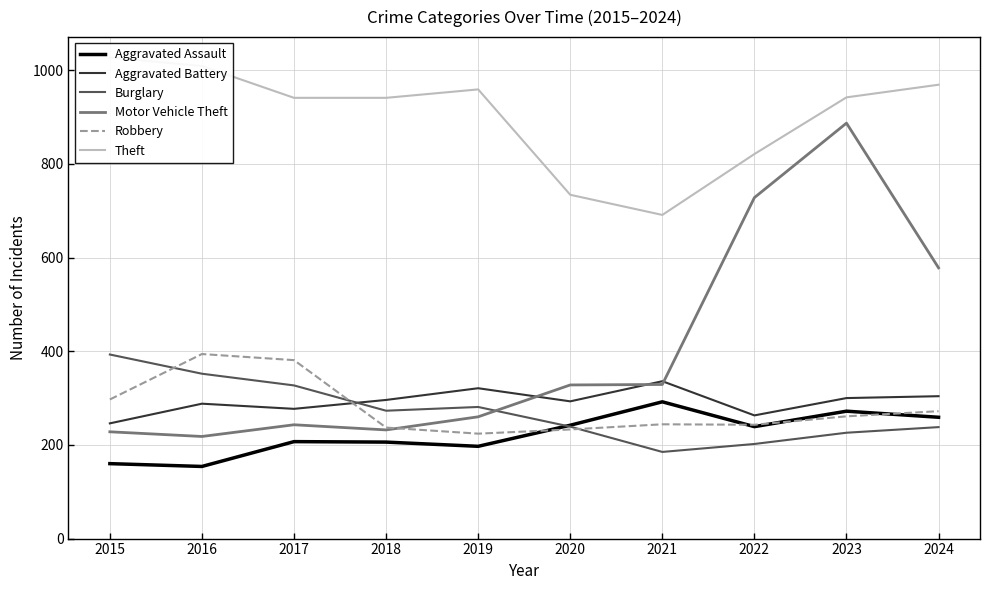

Which series has the largest total across all categories?

Theft